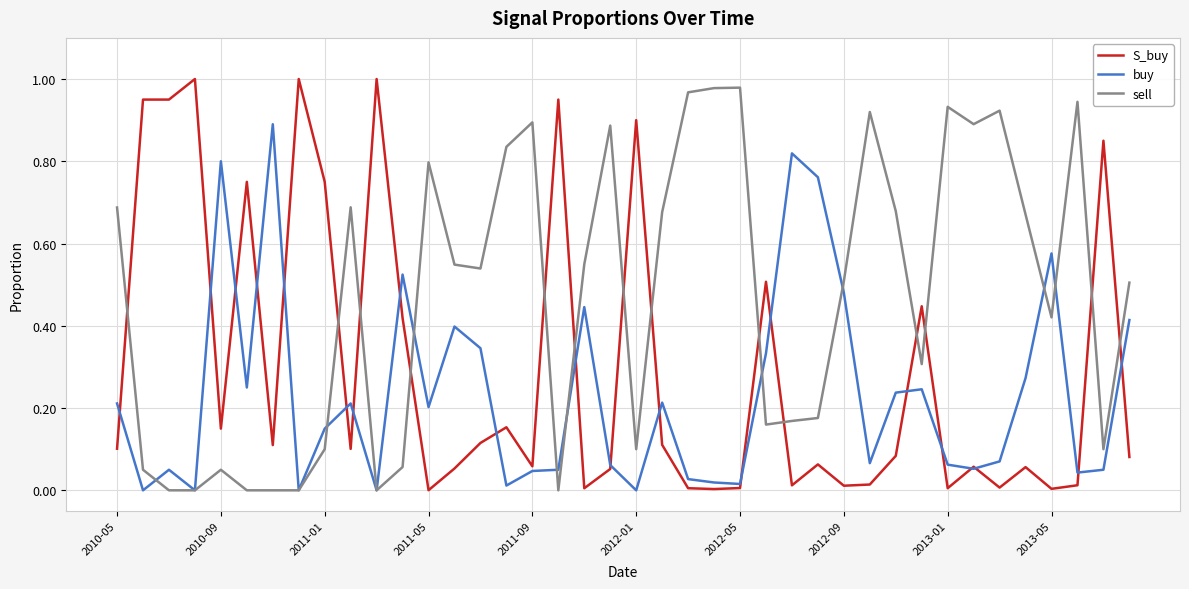

Rank the series by their average value, from lowest to highest.

buy, S_buy, sell